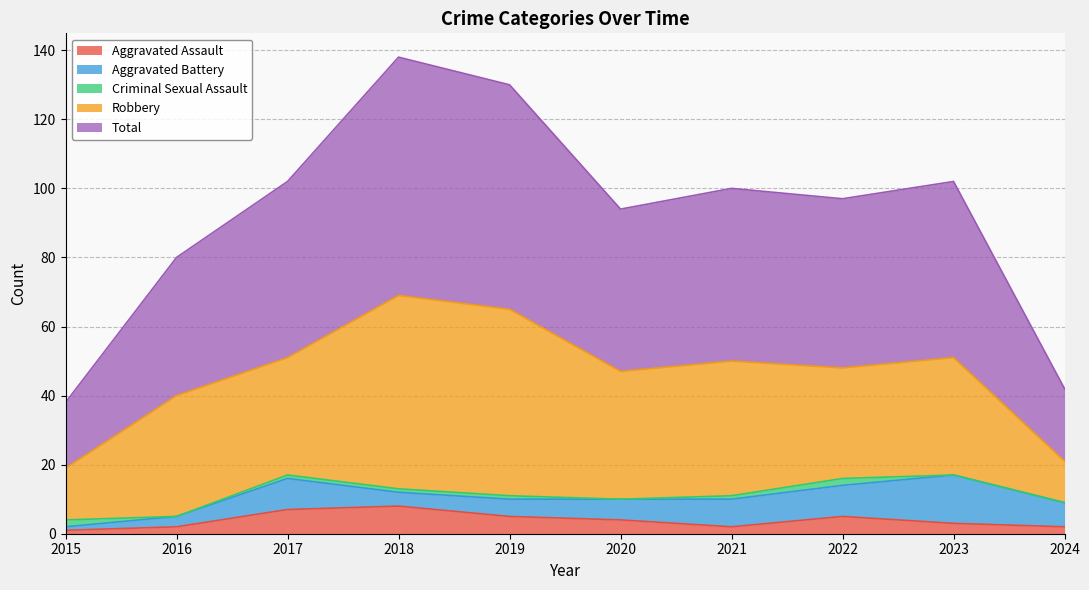

Reading left to right, what are all the values shown in this chart?

Aggravated Assault: 2015=1	2016=2	2017=7	2018=8	2019=5	2020=4	2021=2	2022=5	2023=3	2024=2
Aggravated Battery: 2015=1	2016=3	2017=9	2018=4	2019=5	2020=6	2021=8	2022=9	2023=14	2024=7
Criminal Sexual Assault: 2015=2	2016=0	2017=1	2018=1	2019=1	2020=0	2021=1	2022=2	2023=0	2024=0
Robbery: 2015=15	2016=35	2017=34	2018=56	2019=54	2020=37	2021=39	2022=32	2023=34	2024=12
Total: 2015=19	2016=40	2017=51	2018=69	2019=65	2020=47	2021=50	2022=49	2023=51	2024=21